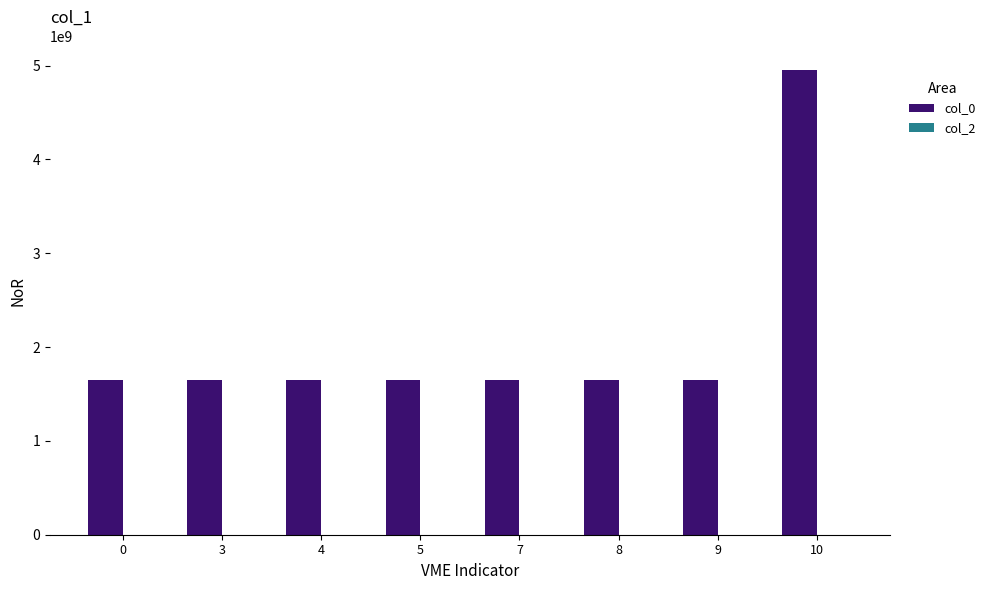

Is it true that the value at 9 is 1002748477?

False